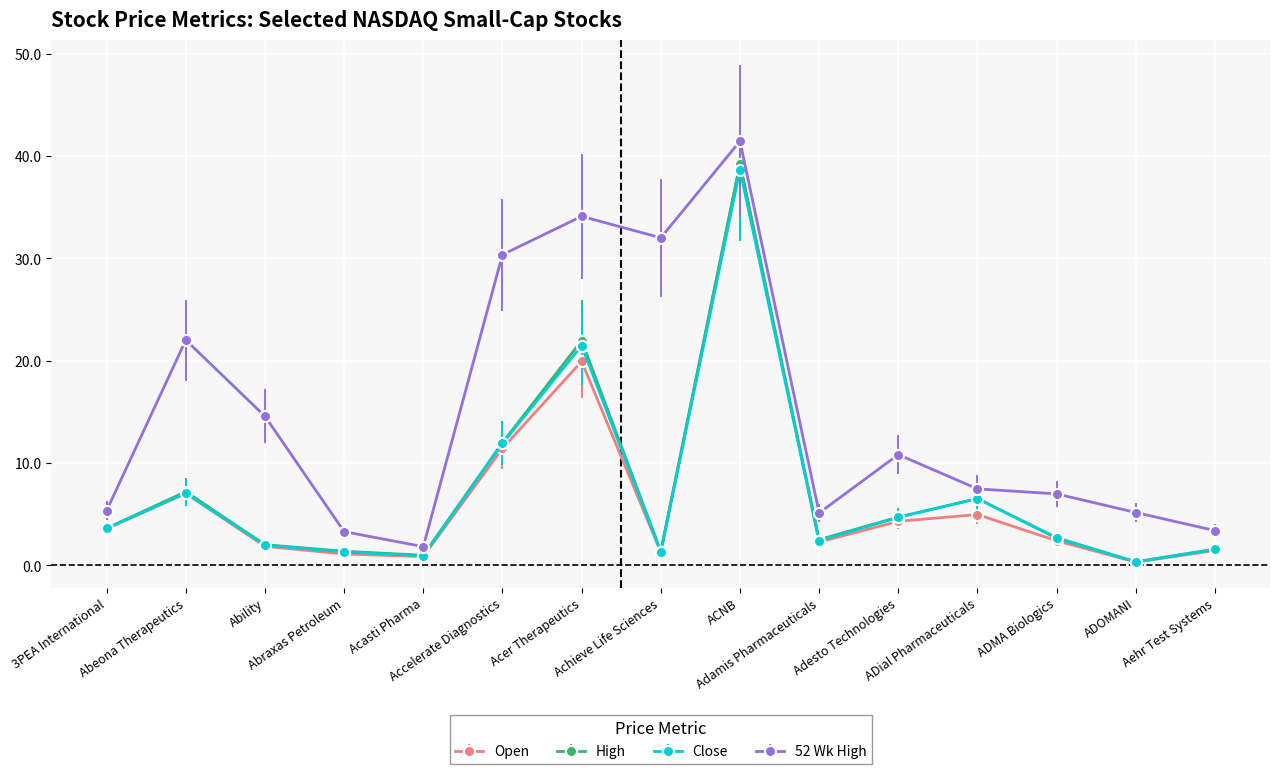

True or false: Close has more than 2 points higher than both neighbors.

True